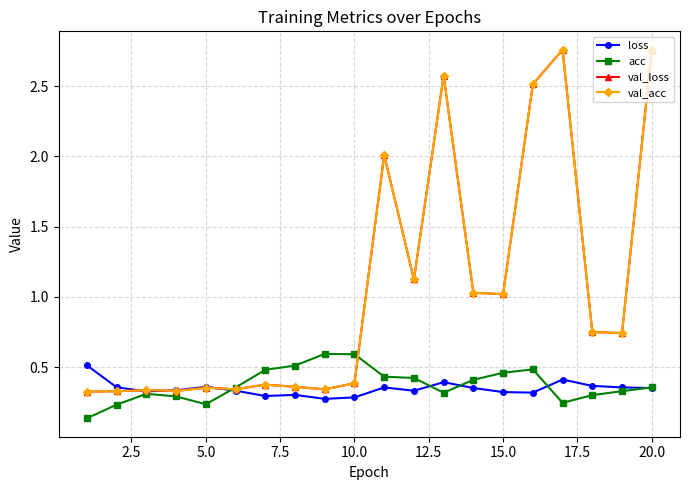

Which series has the largest total across all categories?

val_loss